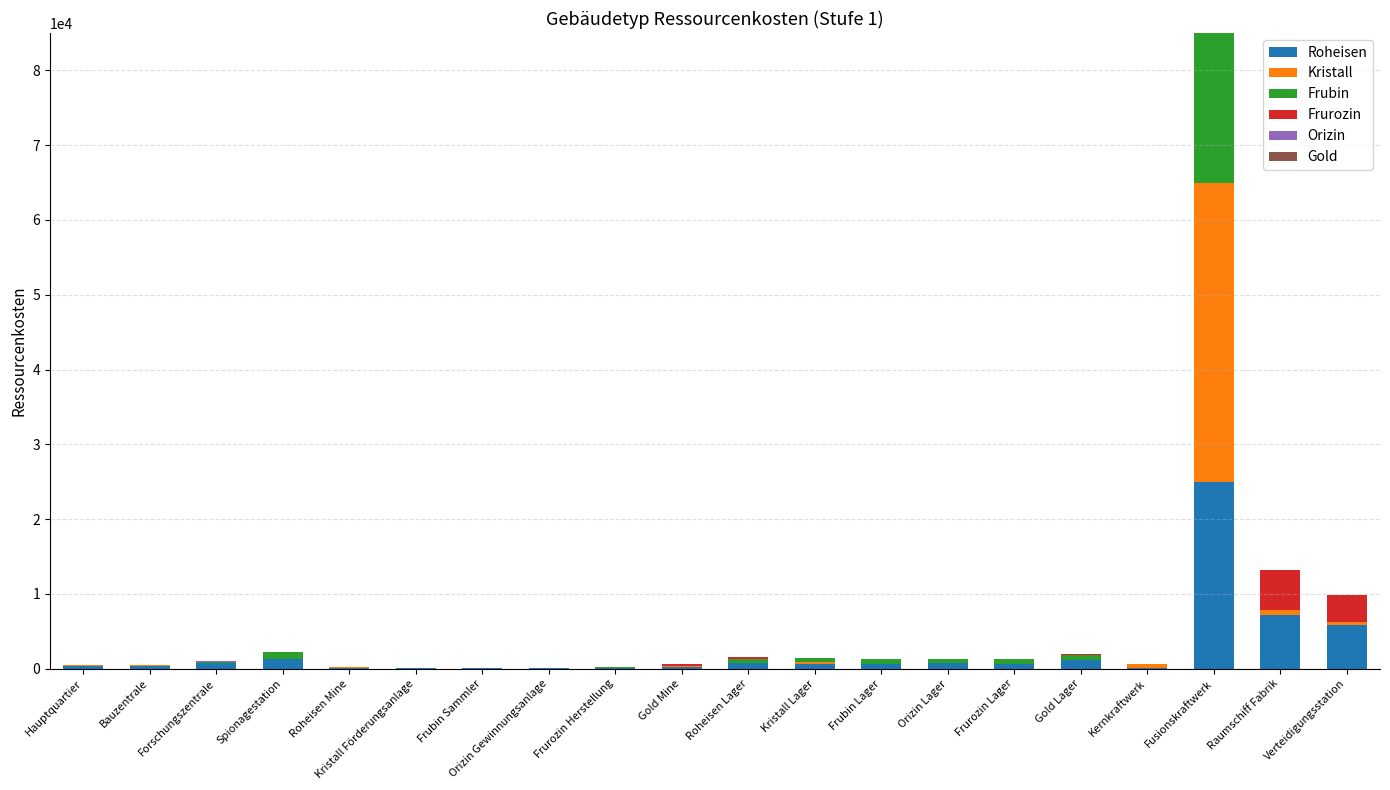

What is the maximum value for Roheisen?

25000.0